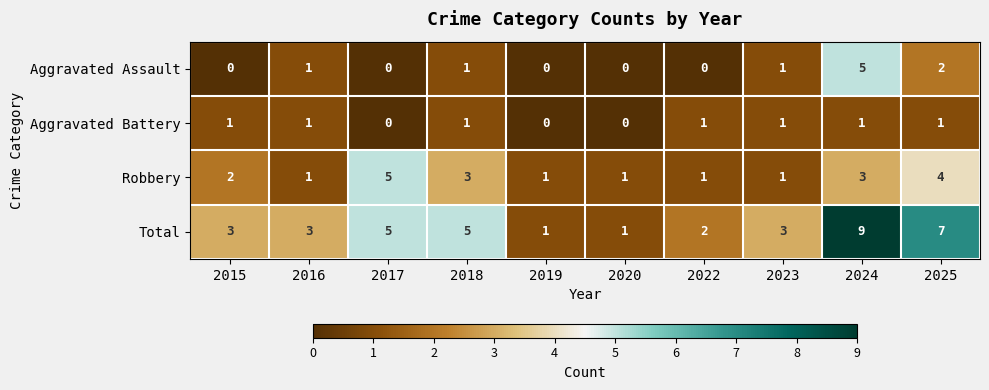

Rank the series at 2024 from lowest to highest value.

Aggravated Battery, Robbery, Aggravated Assault, Total